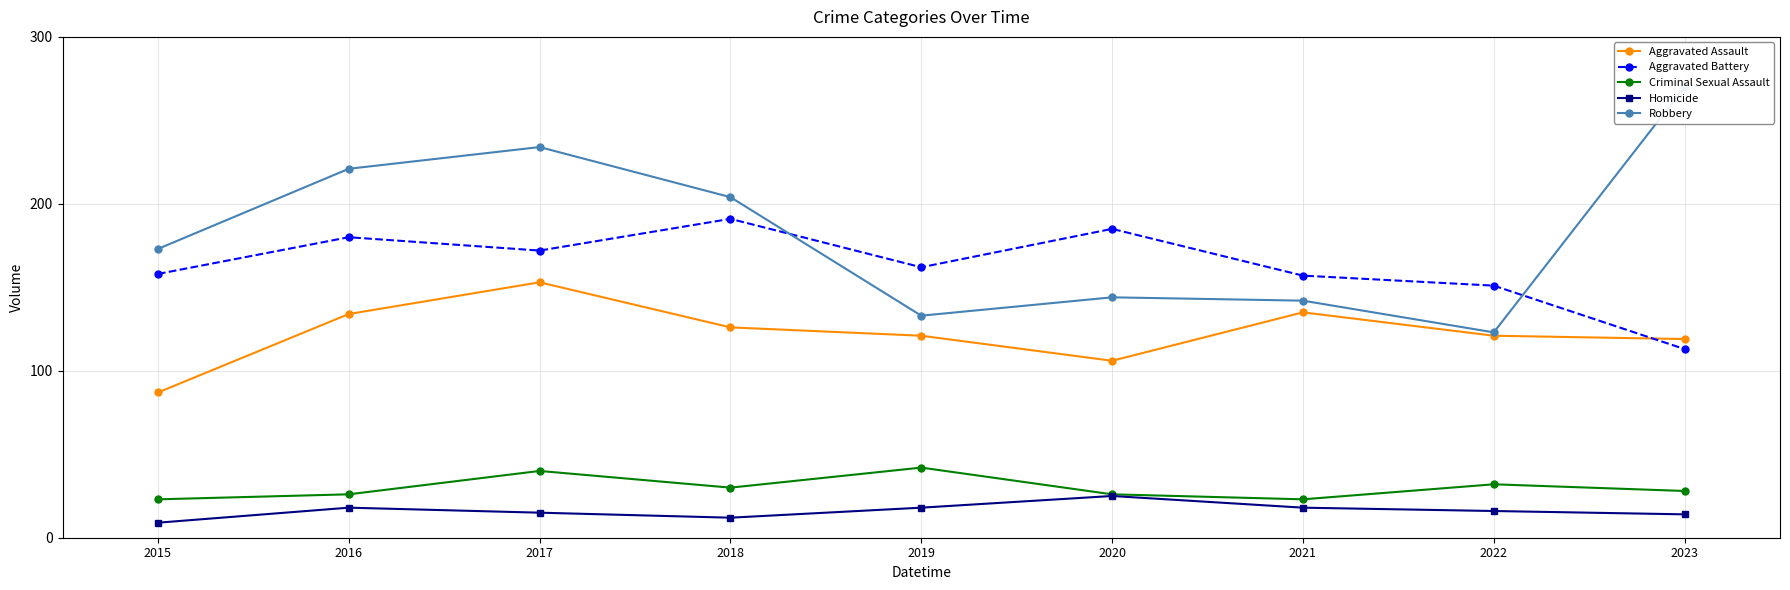

True or false: Criminal Sexual Assault and Aggravated Assault cross at least once.

False